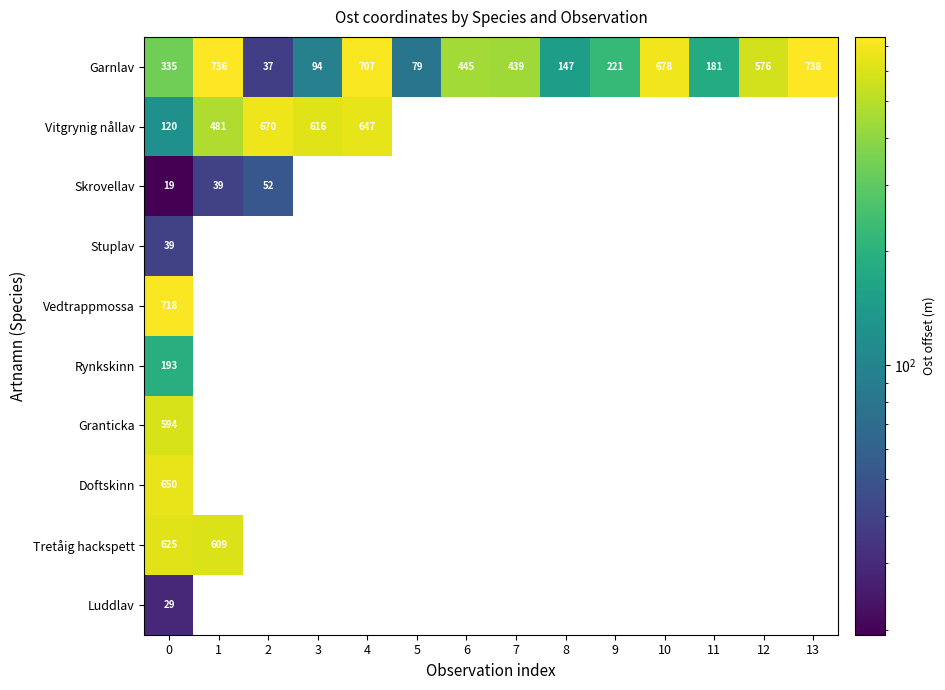

True or false: Tretåig hackspett has a value of 609 at 1.

True